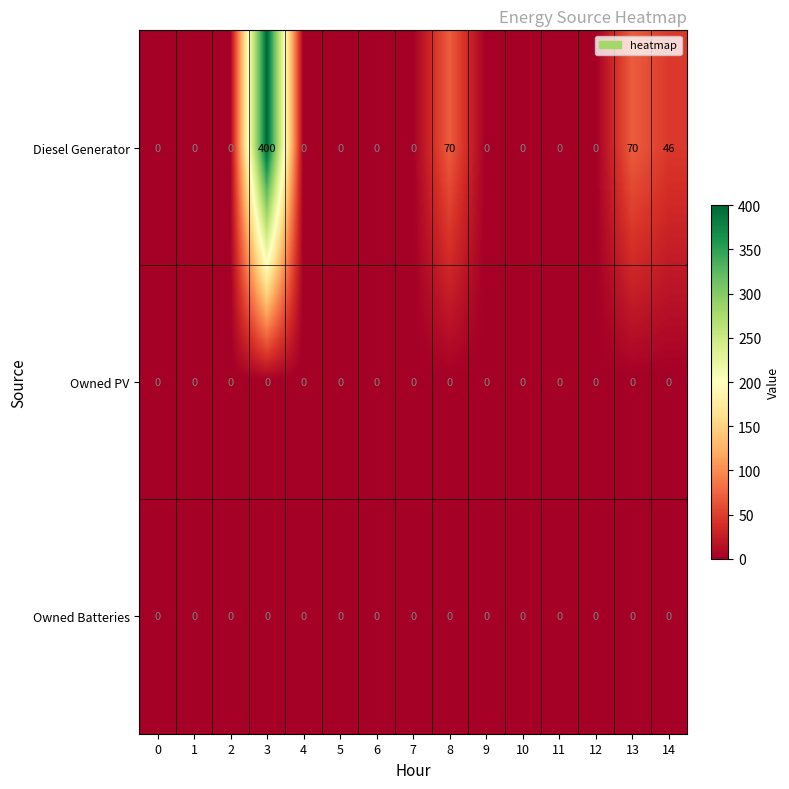

What is the difference between the maximum and minimum values in the Diesel Generator series?

400